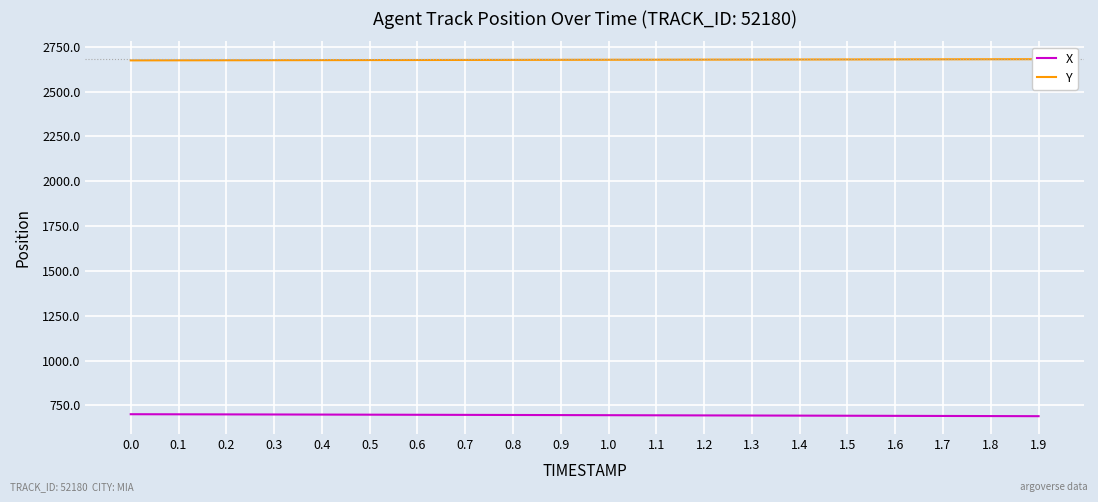

Reading left to right, transcribe all the data shown in this chart.

X: 0.0=700.6	0.1=700.1	0.2=699.6	0.3=699.1	0.4=698.6	0.5=698.0	0.6=697.5	0.7=696.9	0.8=696.4	0.9=695.8	1.0=695.2	1.1=694.6	1.2=694.0	1.3=693.4	1.4=692.7	1.5=692.1	1.6=691.5	1.7=690.9	1.8=690.3	1.9=689.7
Y: 0.0=2674.0	0.1=2674.4	0.2=2674.8	0.3=2675.1	0.4=2675.4	0.5=2675.8	0.6=2676.1	0.7=2676.5	0.8=2676.8	0.9=2677.2	1.0=2677.5	1.1=2677.9	1.2=2678.2	1.3=2678.6	1.4=2678.9	1.5=2679.2	1.6=2679.6	1.7=2679.9	1.8=2680.2	1.9=2680.6